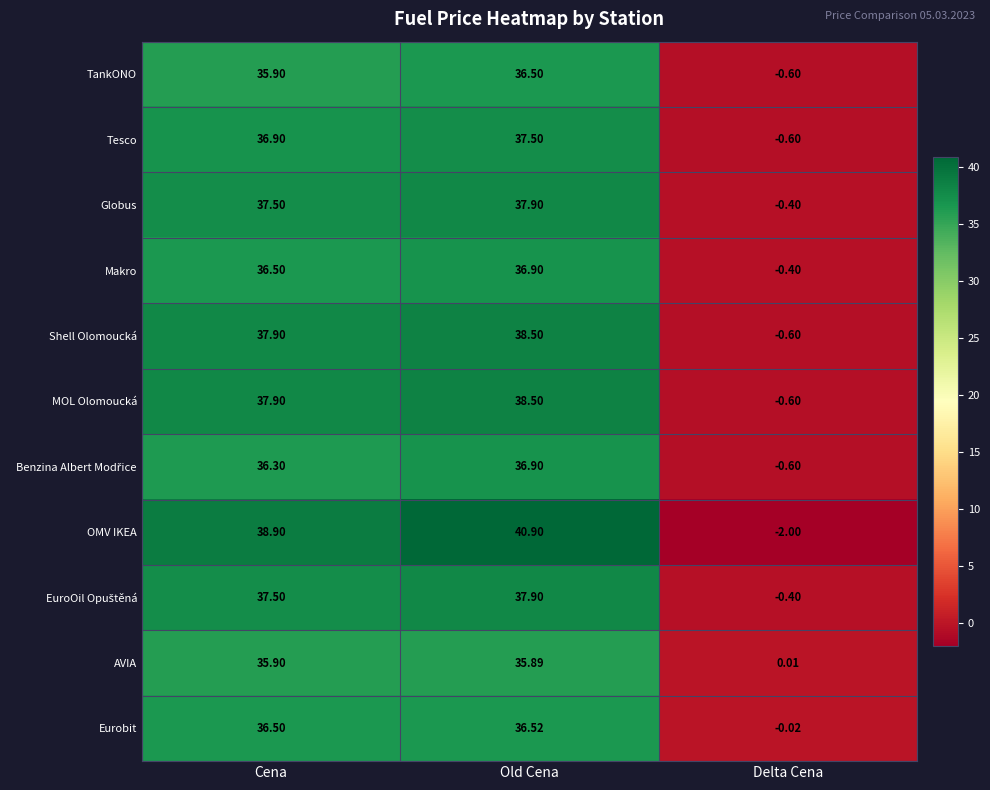

Where does the OMV IKEA series first go above 38?

Cena